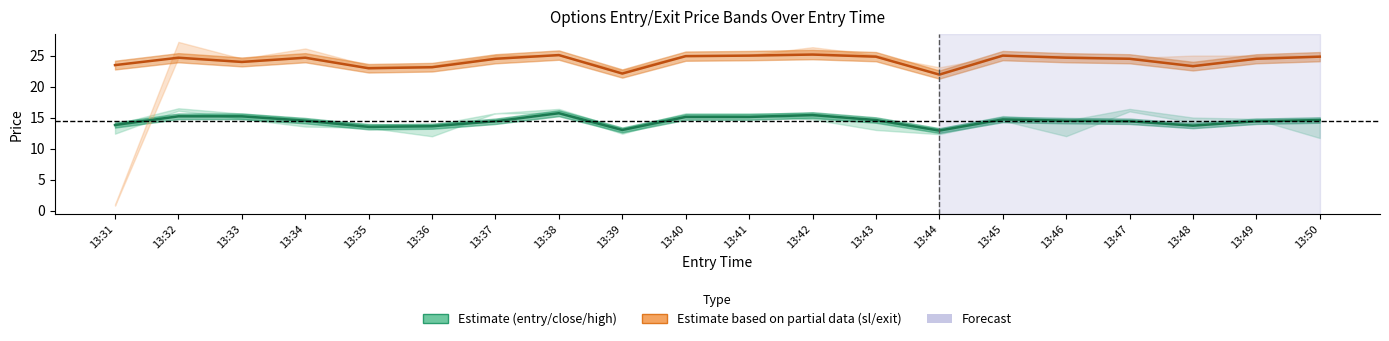

How many values in the entry_bid series exceed 14?

14